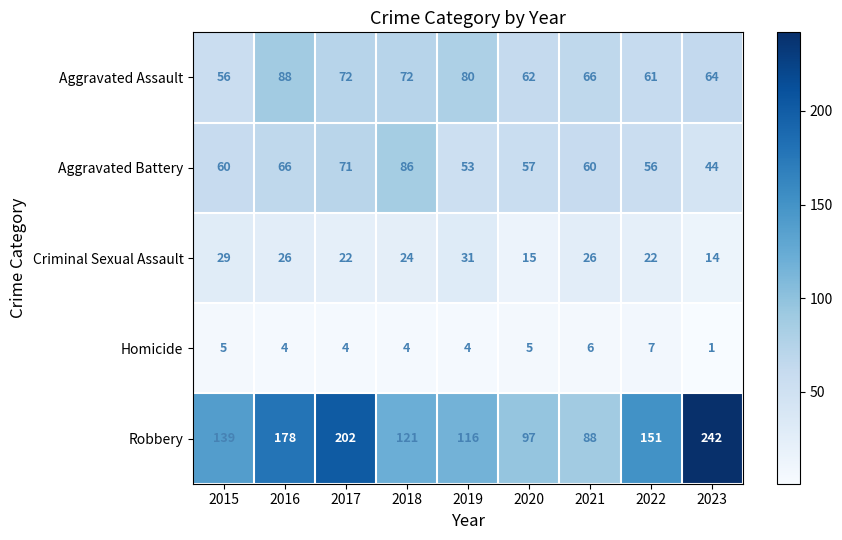

What is the spread (max minus min) of values at 2016?

174